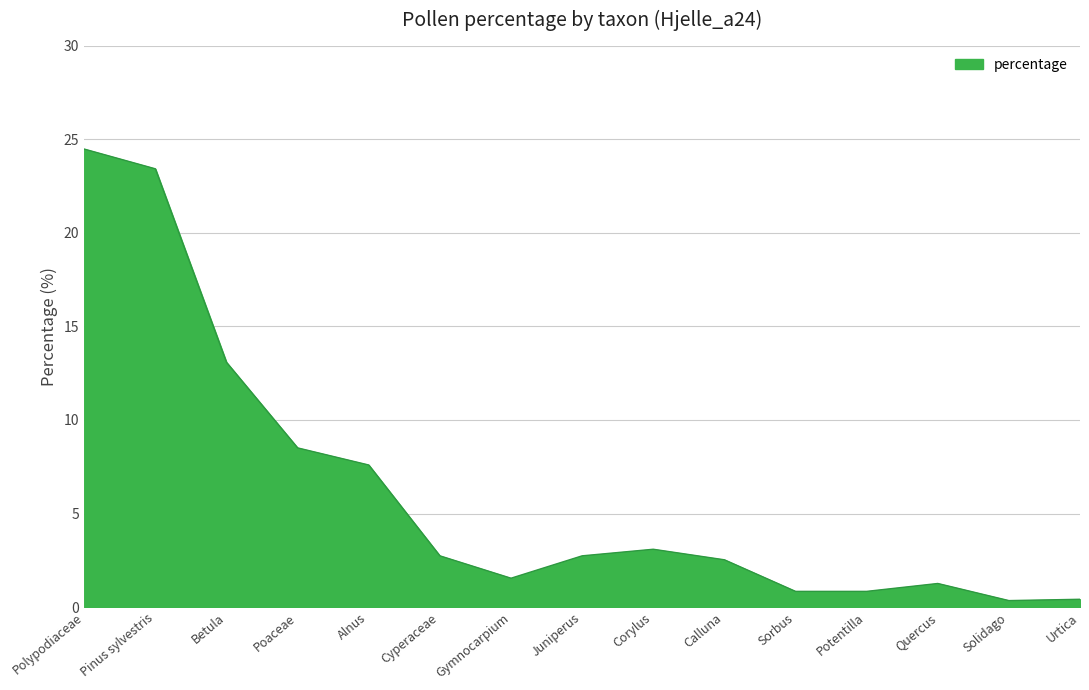

How many lines are shown in the chart?

1